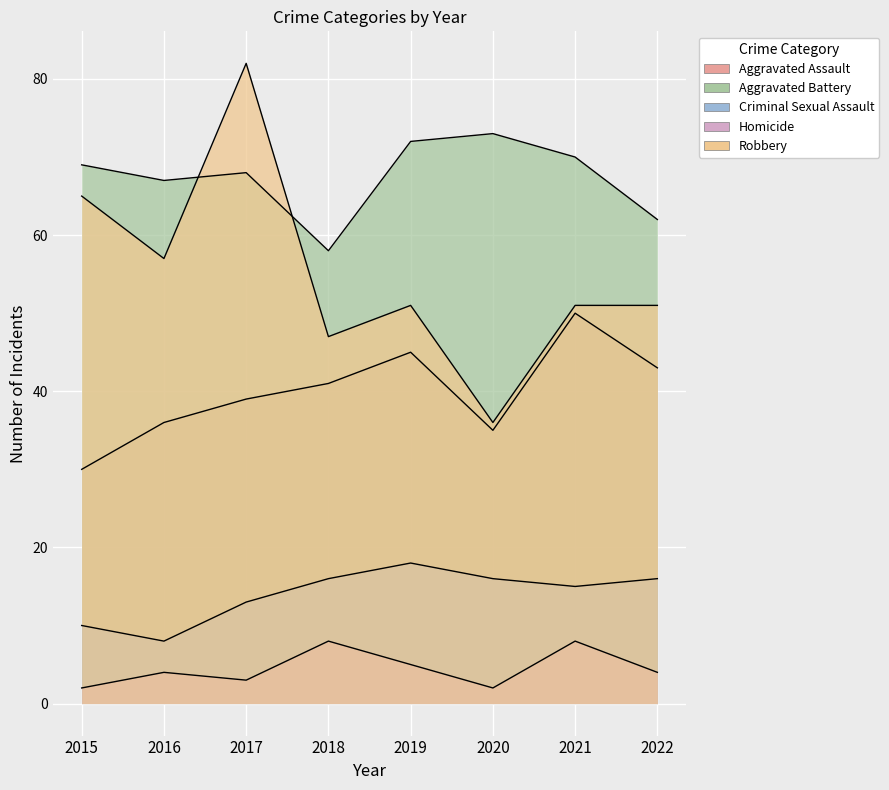

True or false: Homicide has a value of 5 at 2019.

True